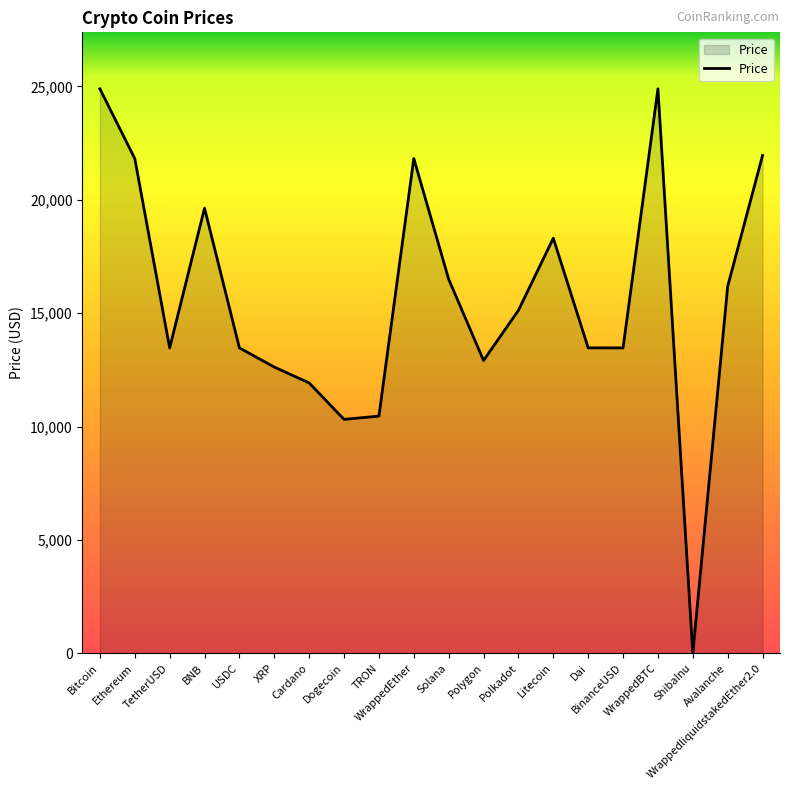

What is the difference between the maximum and minimum values?

24897.0